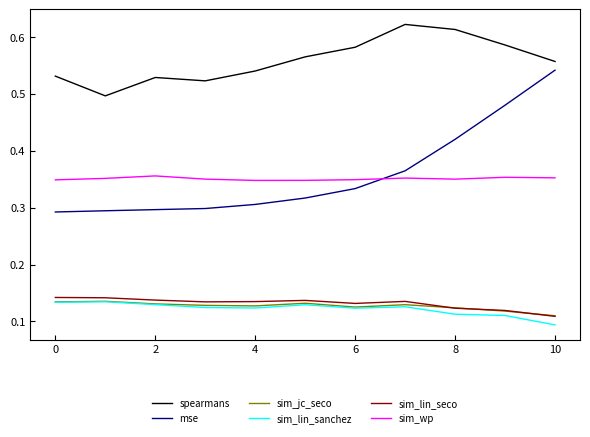

Which series has the largest total across all categories?

spearmans